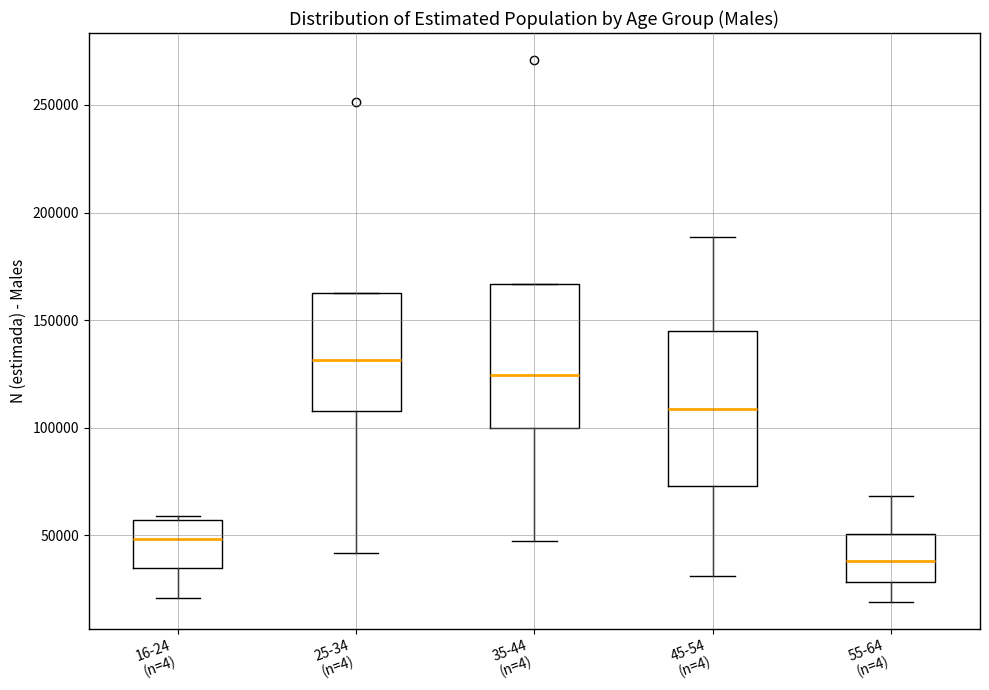

Reading left to right, read every box against the y-axis: the position of its median line, the range the box covers, and the ends of its whiskers. The values are not printed on the chart, so give them approximately, as read against the axis.

16-24 (n=4): median 50000, box 35000 to 55000, whiskers 20000 to 60000
25-34 (n=4): median 130000, box 110000 to 165000, whiskers 40000 to 165000
35-44 (n=4): median 125000, box 100000 to 165000, whiskers 45000 to 165000
45-54 (n=4): median 110000, box 75000 to 145000, whiskers 30000 to 190000
55-64 (n=4): median 40000, box 30000 to 50000, whiskers 20000 to 70000